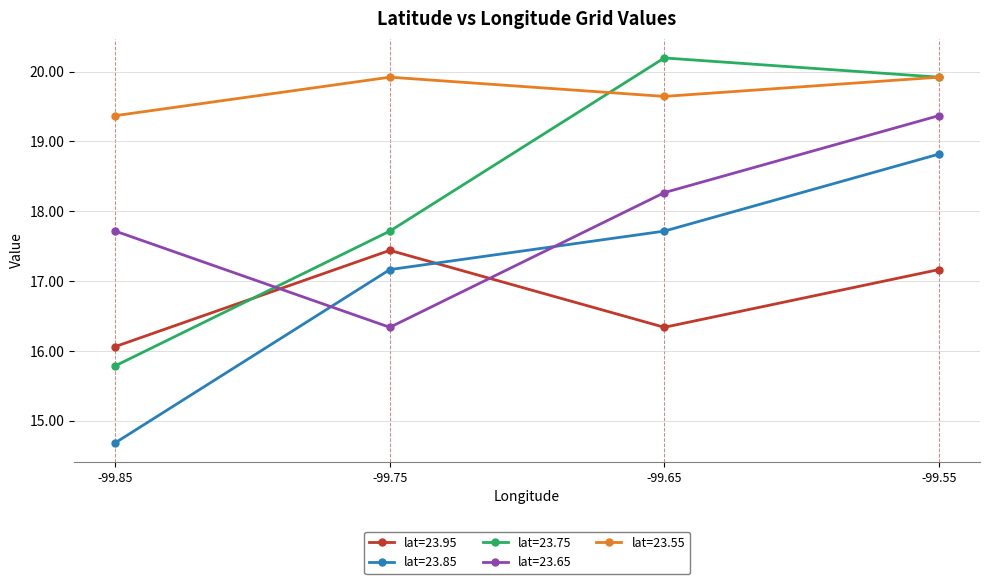

Is it true that lat=23.75 equals 15.8 at -99.85?

True